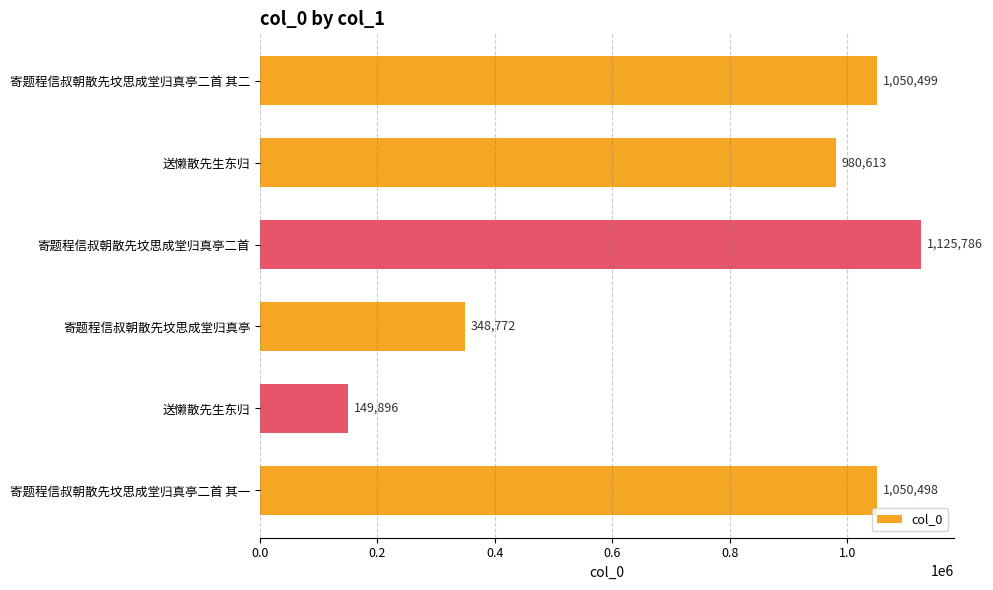

How many distinct data groups are displayed?

1